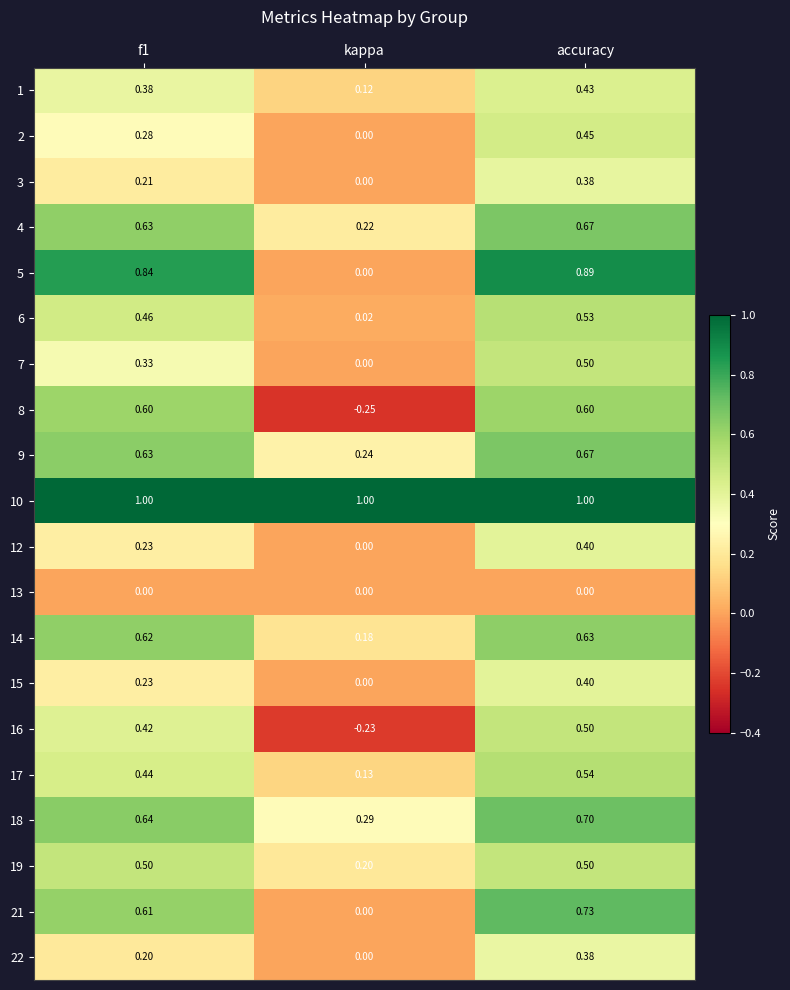

At which label is 9 closest to 0?

kappa